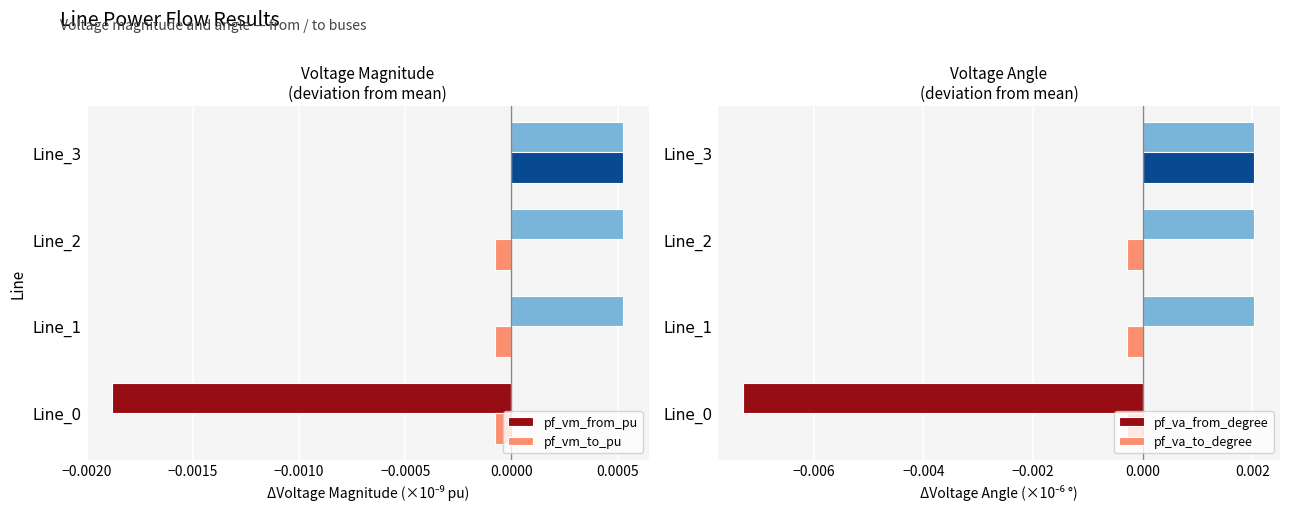

How many pf_vm_from_pu values are between 0 and 1?

3